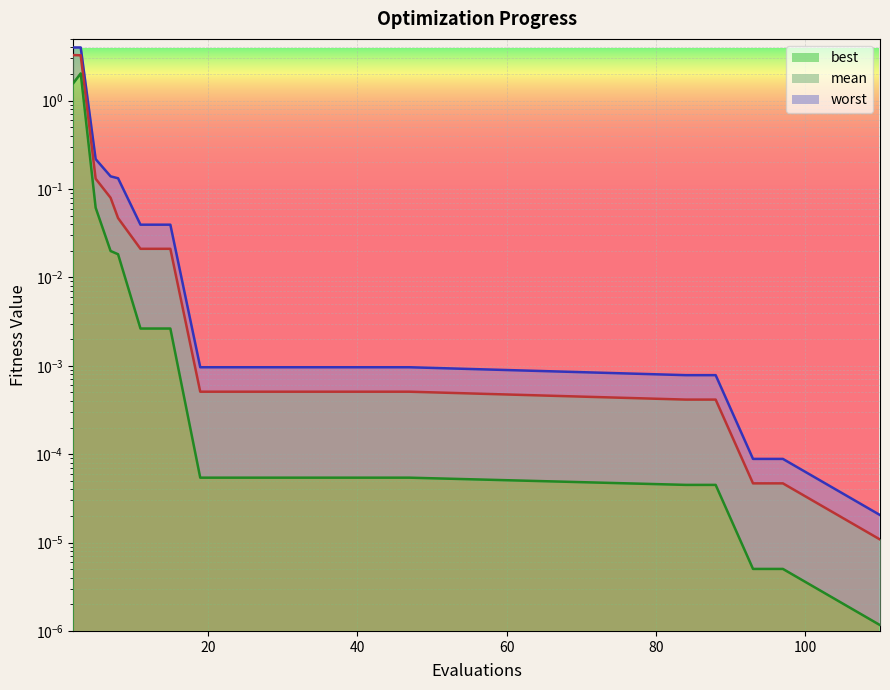

Reading right to left, what are all the values shown in this chart?

mean: 0.0	0.0	0.0	0.0	0.0	0.0	0.0	0.0	0.0	0.0	0.0	0.0	0.0	0.0	0.0	0.0	0.1	0.1	3.3	3.3
best: 0.0	0.0	0.0	0.0	0.0	0.0	0.0	0.0	0.0	0.0	0.0	0.0	0.0	0.0	0.0	0.0	0.0	0.1	2.0	1.6
worst: 0.0	0.0	0.0	0.0	0.0	0.0	0.0	0.0	0.0	0.0	0.0	0.0	0.0	0.0	0.0	0.1	0.1	0.2	4.0	4.0